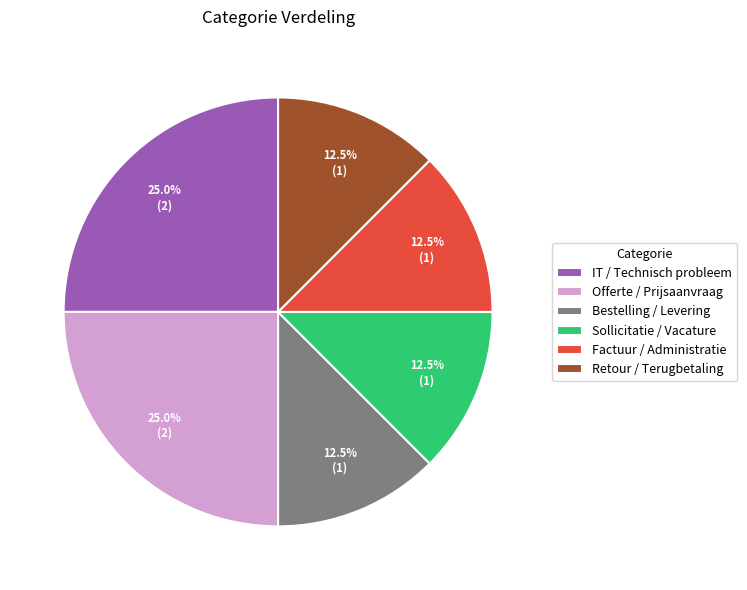

Does Sollicitatie / Vacature represent more than half of the total?

No